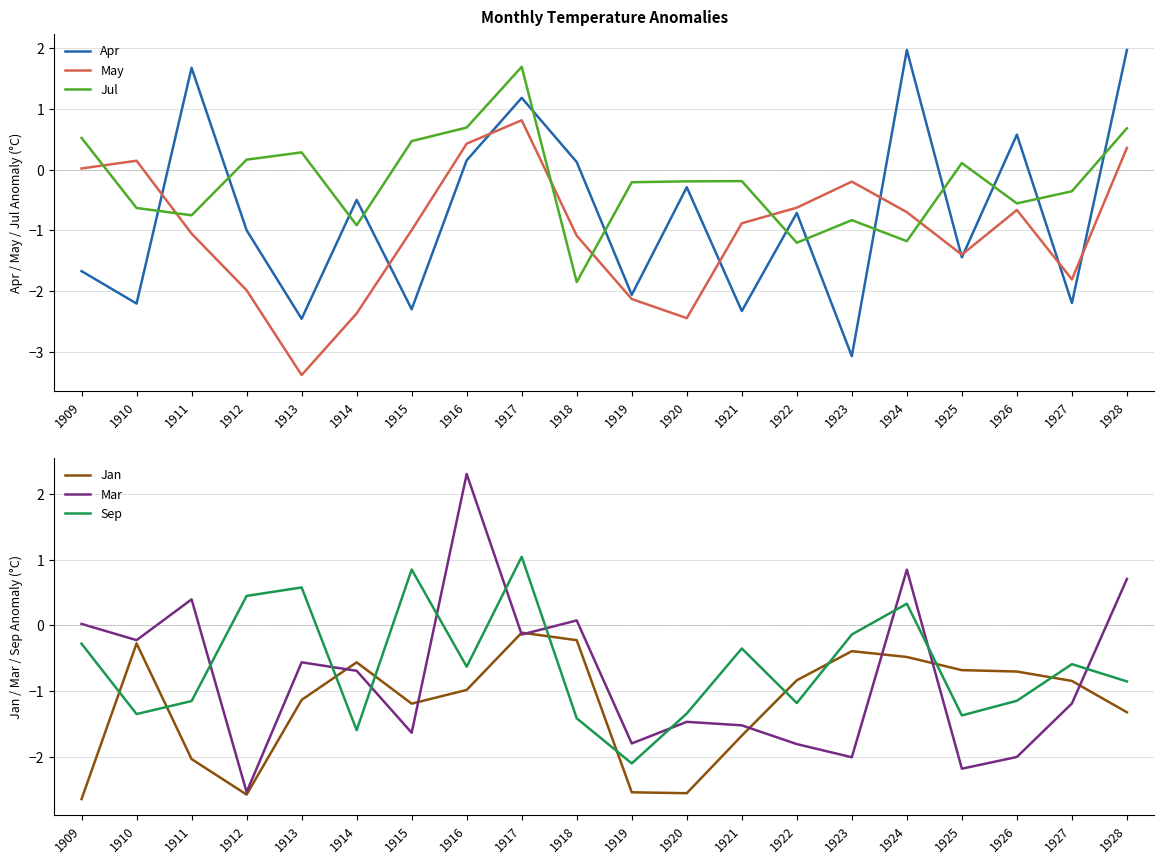

The Sep series shows -1.1 at 1911. True or false?

True